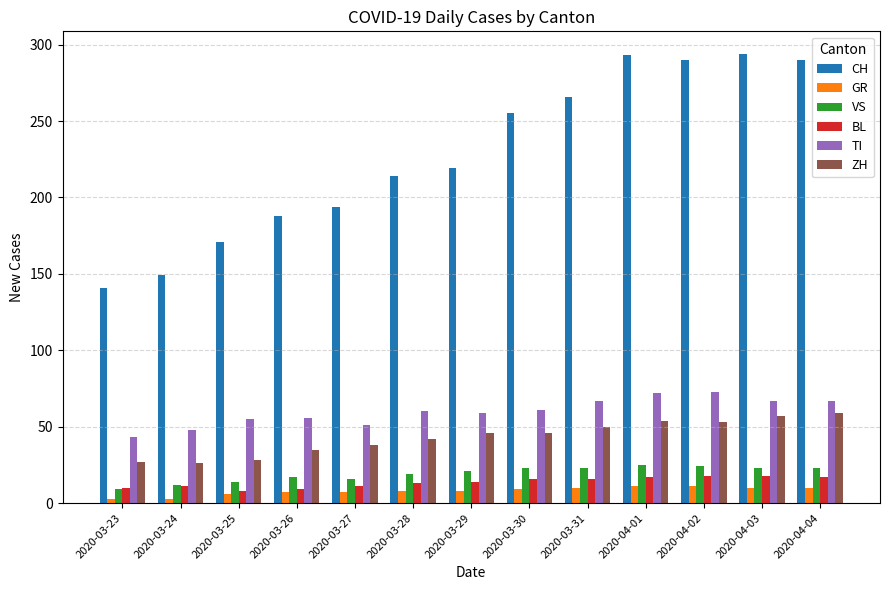

Which series changed the most between 2020-03-27 and 2020-04-04?

CH